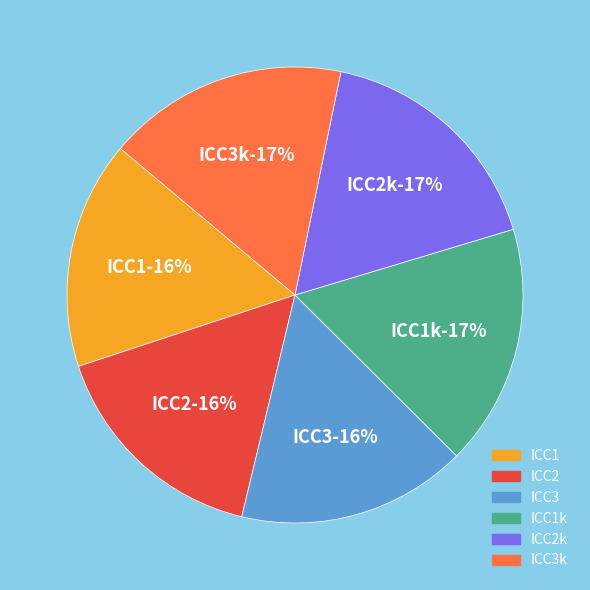

Which slice is the smallest?

ICC1